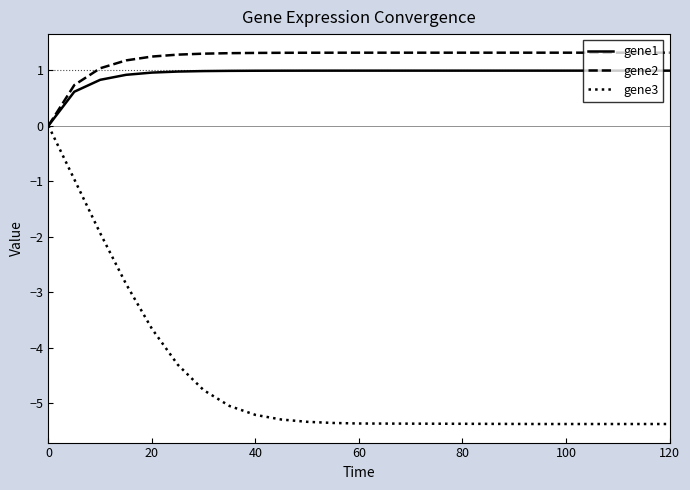

List the series in order of their peak value, highest first.

gene2, gene1, gene3